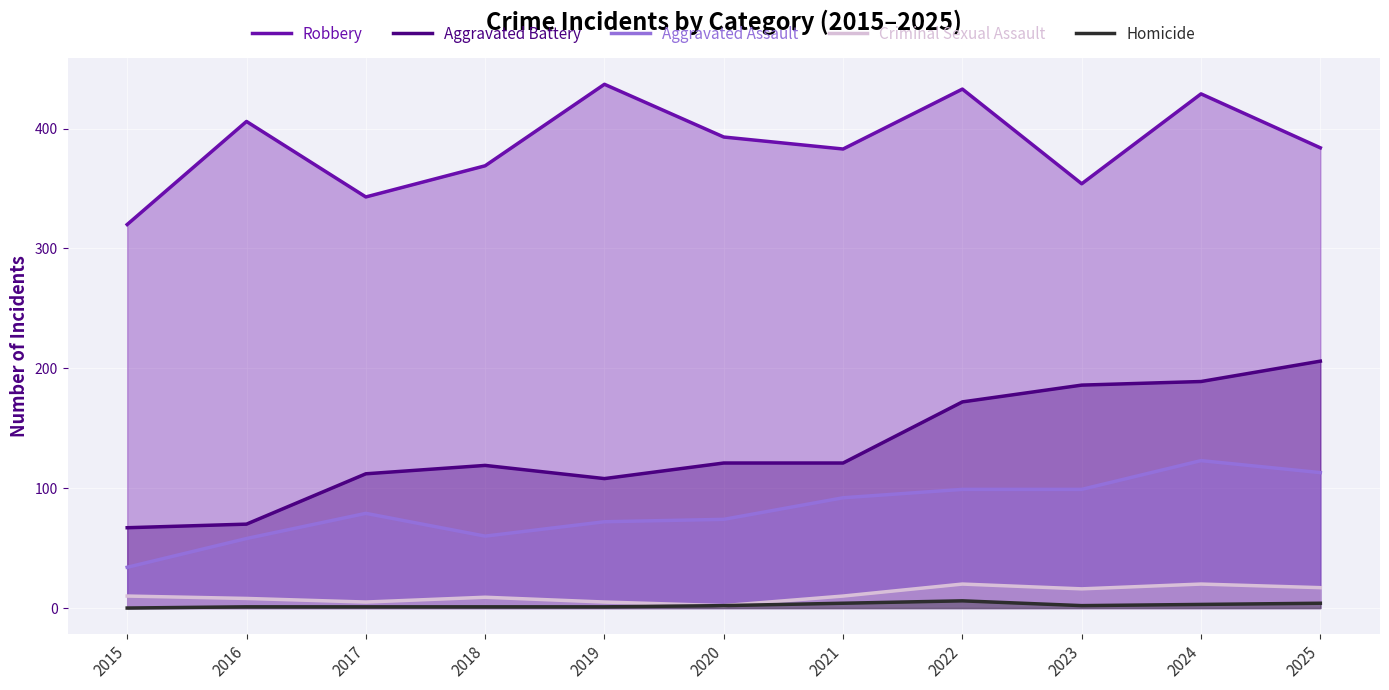

Which category has the highest value in the Aggravated Battery series?

2025